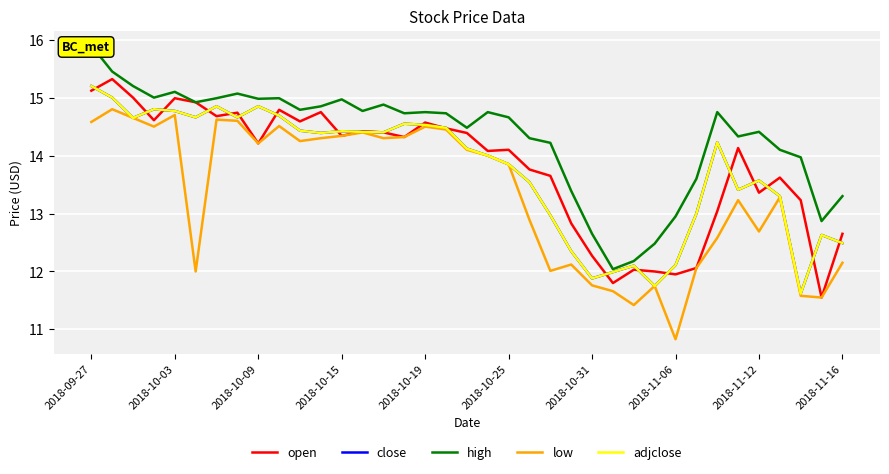

What is the sum of all high values?

529.5